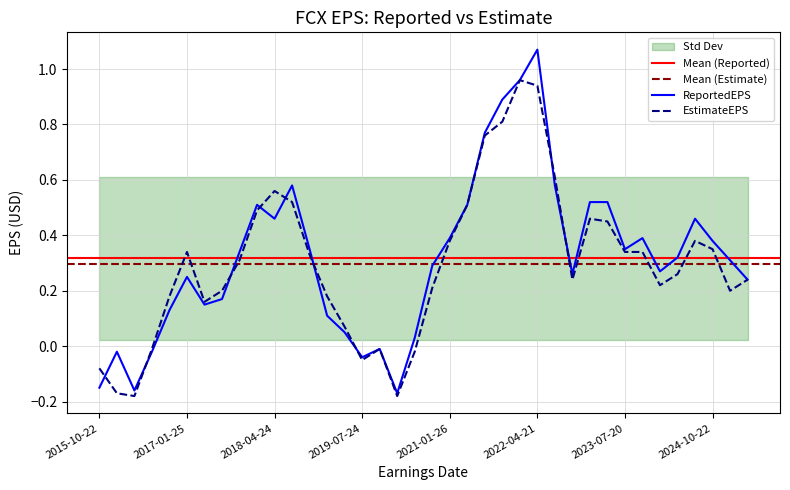

How many values in the EstimateEPS series are below 0?

8